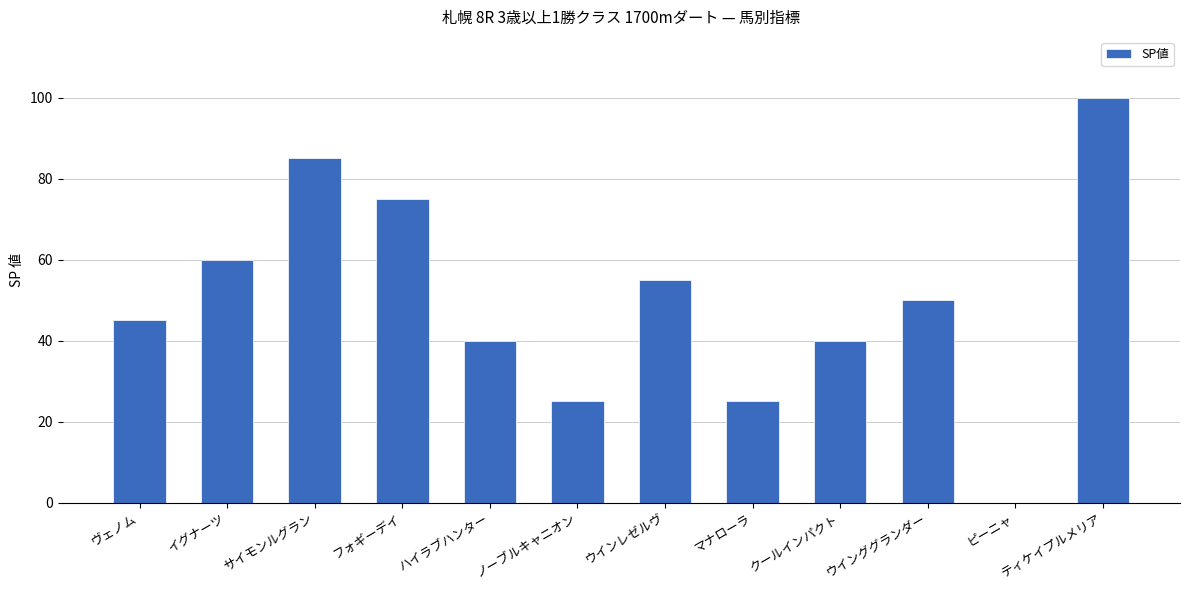

What is the change in value from ハイラブハンター to ウインレゼルヴ?

+15